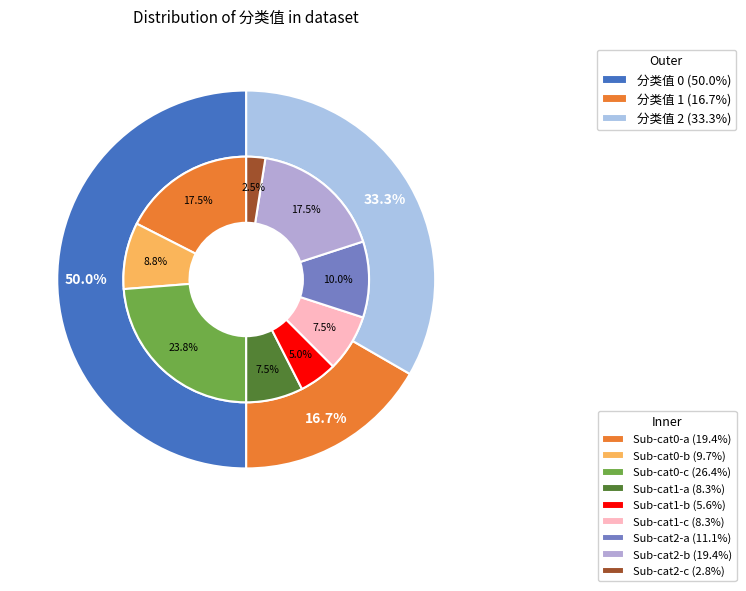

Count the number of slices in the pie.

3